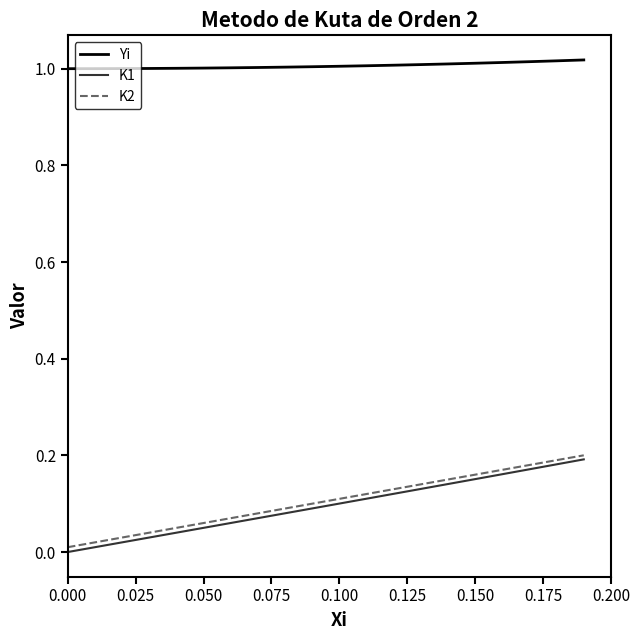

Which series has the widest spread of values?

K1